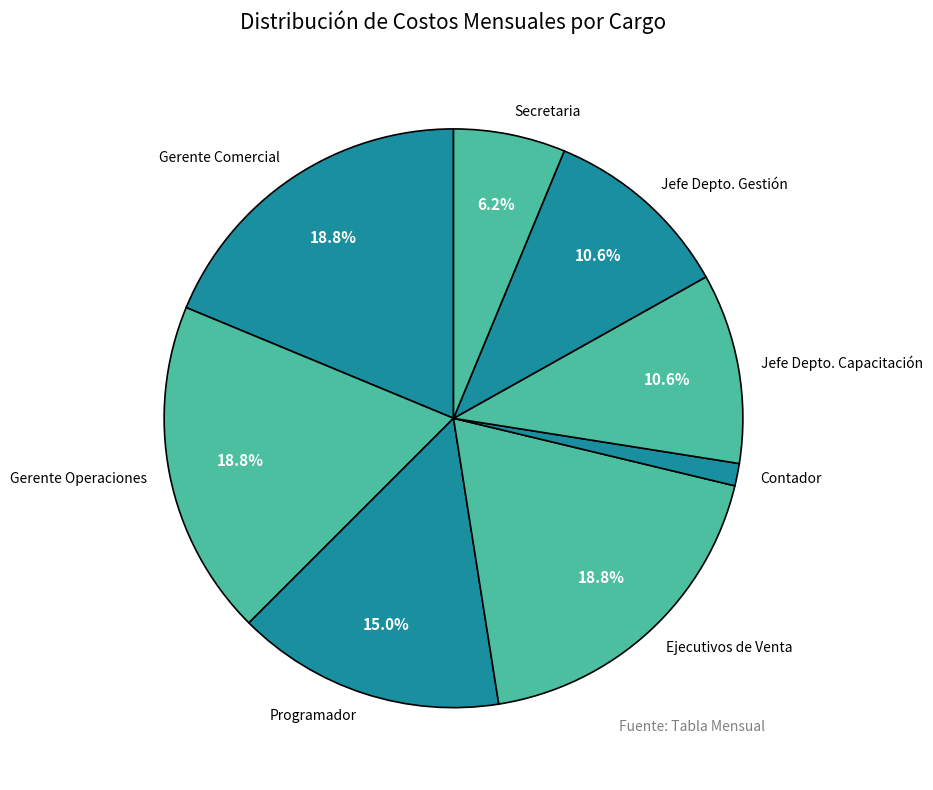

Do Jefe Depto. Capacitación and Gerente Operaciones together represent more than half of the pie?

No